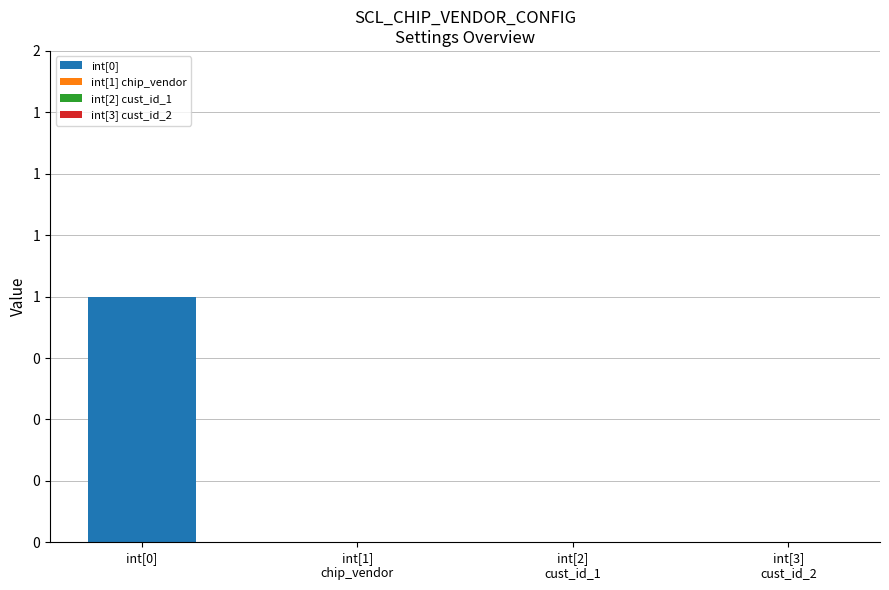

Reading left to right, what are all the values shown in this chart?

int[0]: int[0]=1	int[1]
chip_vendor=0	int[2]
cust_id_1=0	int[3]
cust_id_2=0
int[1] chip_vendor: int[0]=0	int[1]
chip_vendor=0	int[2]
cust_id_1=0	int[3]
cust_id_2=0
int[2] cust_id_1: int[0]=0	int[1]
chip_vendor=0	int[2]
cust_id_1=0	int[3]
cust_id_2=0
int[3] cust_id_2: int[0]=0	int[1]
chip_vendor=0	int[2]
cust_id_1=0	int[3]
cust_id_2=0